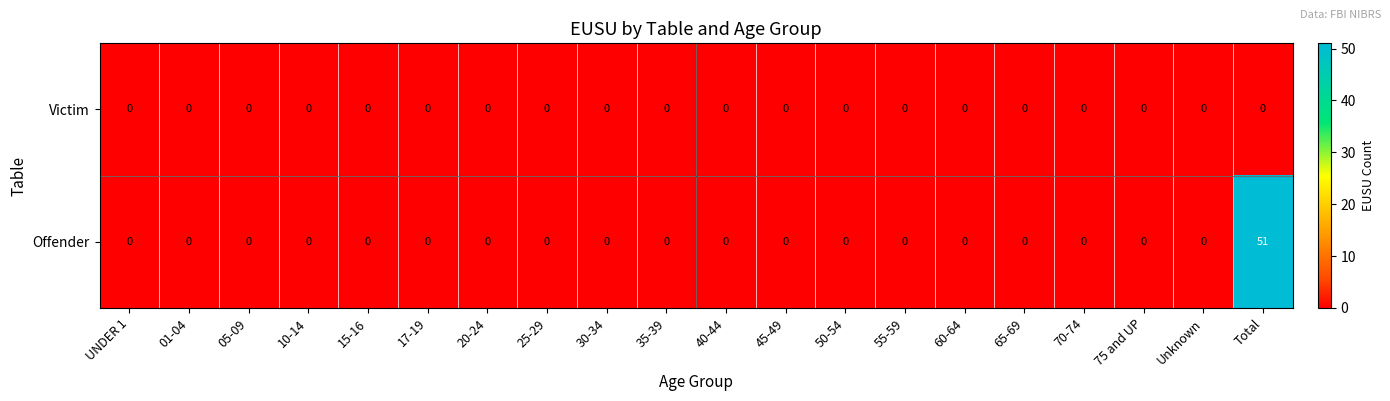

At which category does the chart reach its peak across all series?

Total